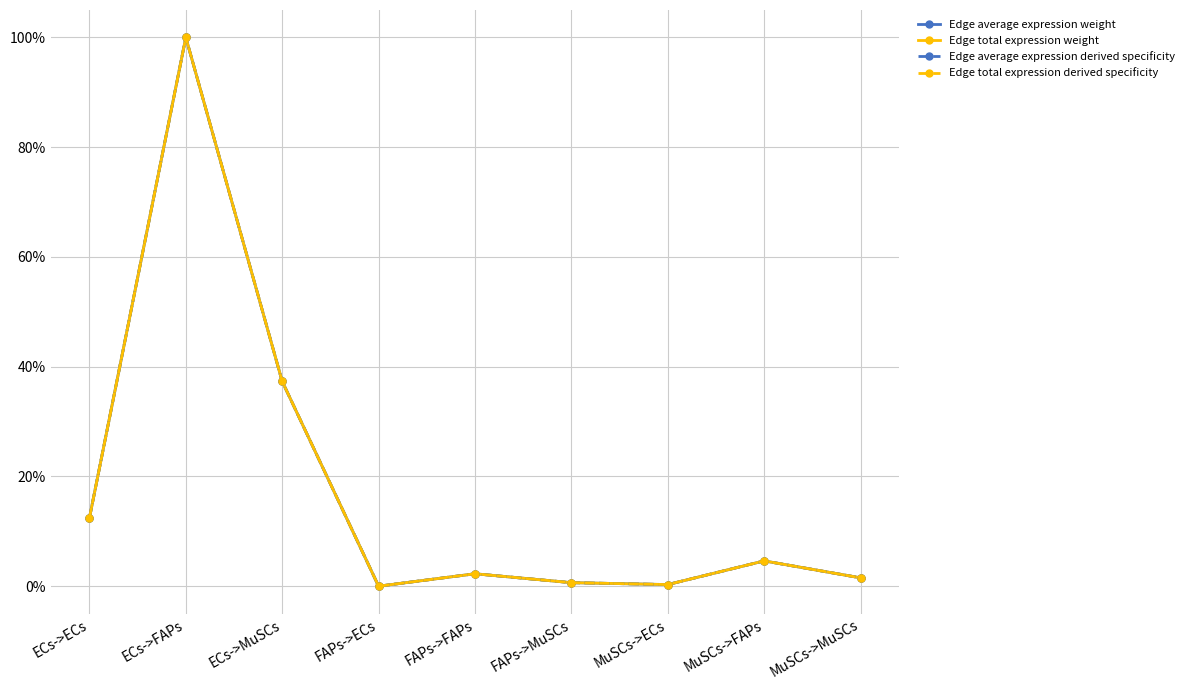

At which category does Edge total expression derived specificity reach its first local valley?

FAPs->ECs